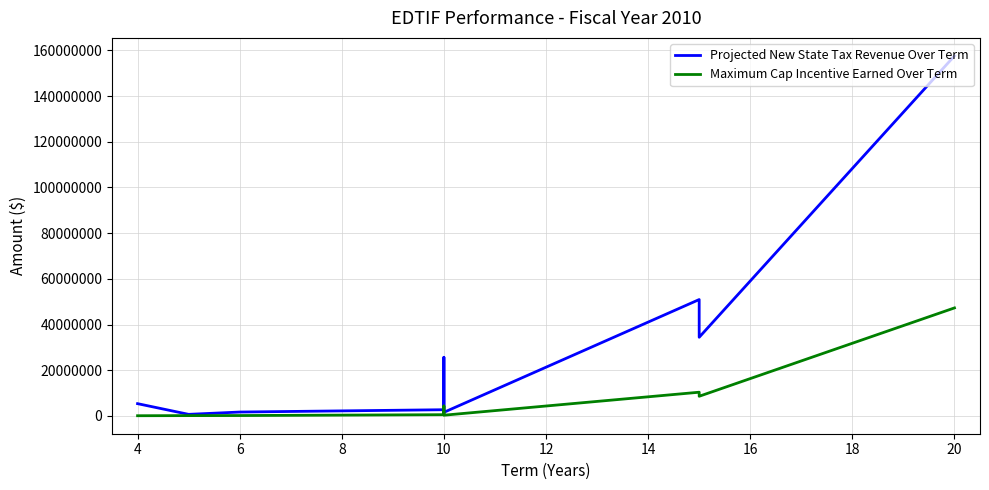

How many data points in Projected New State Tax Revenue Over Term are above 7019316?

5